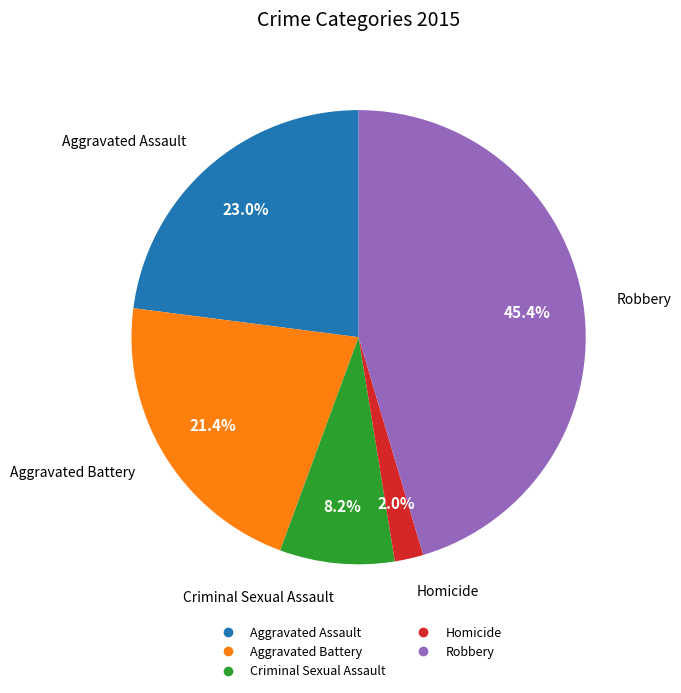

The Aggravated Battery slice represents 21% of the pie. True or false?

True